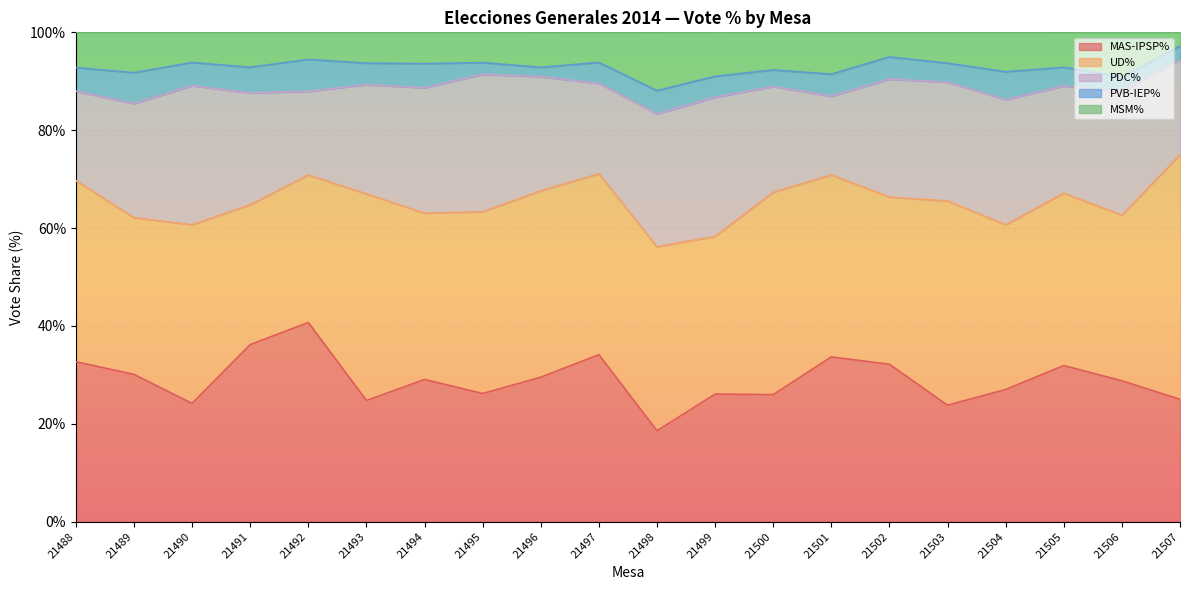

At which label is UD% closest to 39?

21496